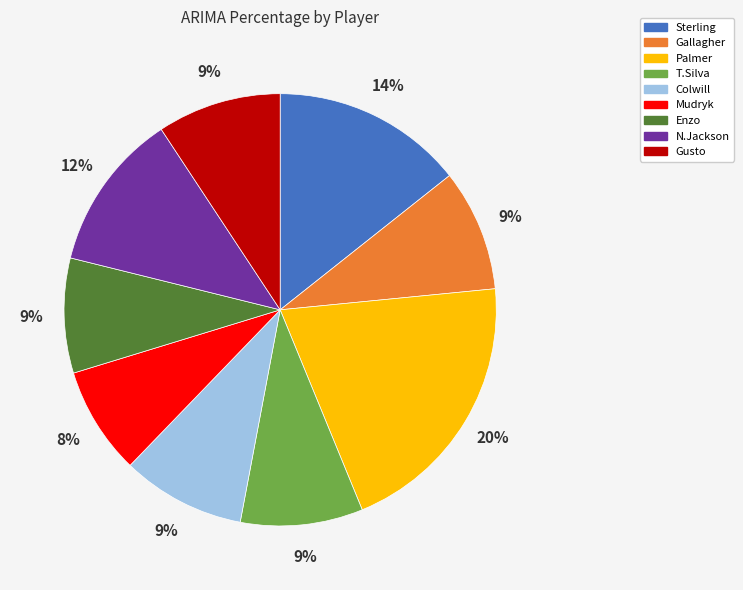

Count the number of slices in the pie.

9